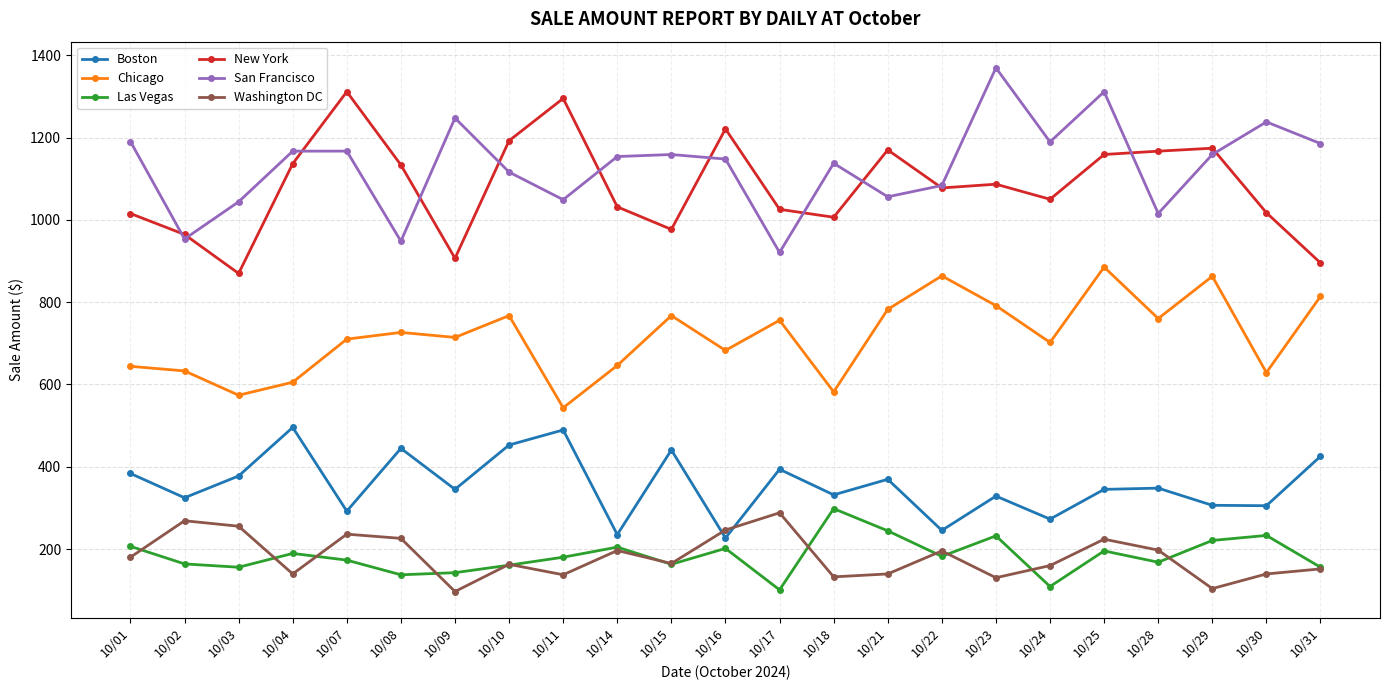

In Las Vegas, how many points are higher than both neighbors (excluding endpoints)?

7